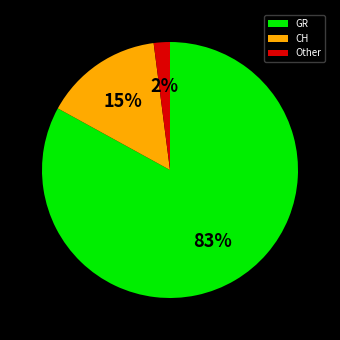

Count the number of slices in the pie.

3